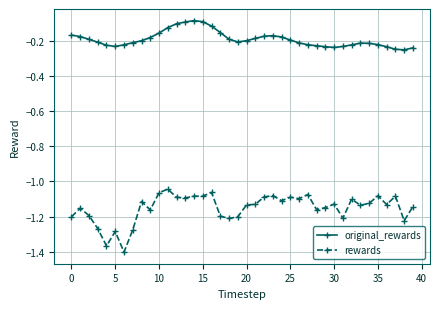

Which series has the largest total across all categories?

original_rewards